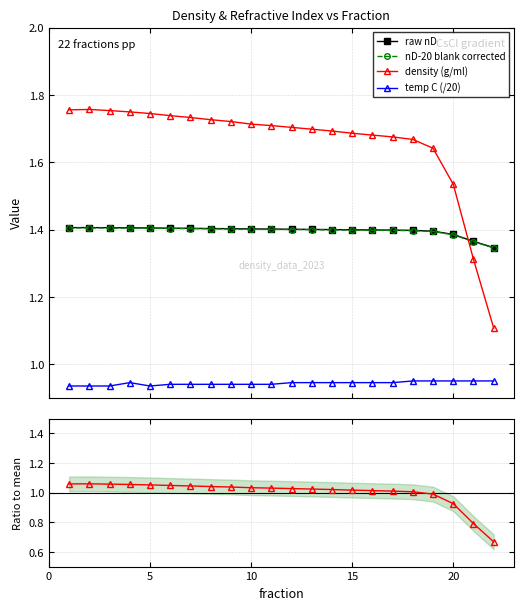

True or false: density (g/ml) and nD-20 blank corrected cross at least once.

True